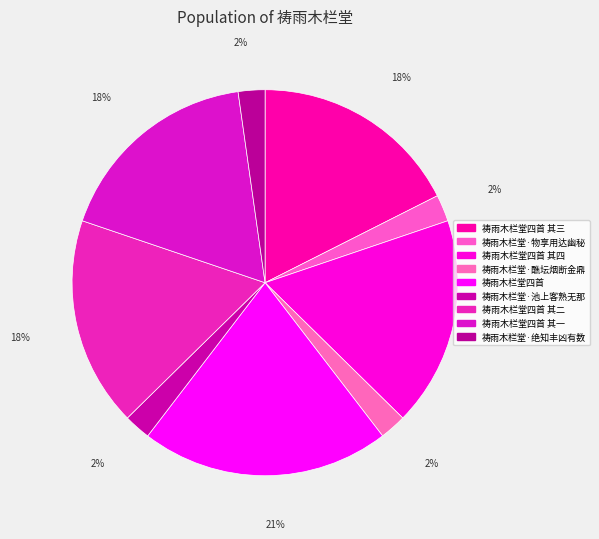

What percentage is the 祷雨木栏堂四首 其二 slice, to the nearest percent?

18%